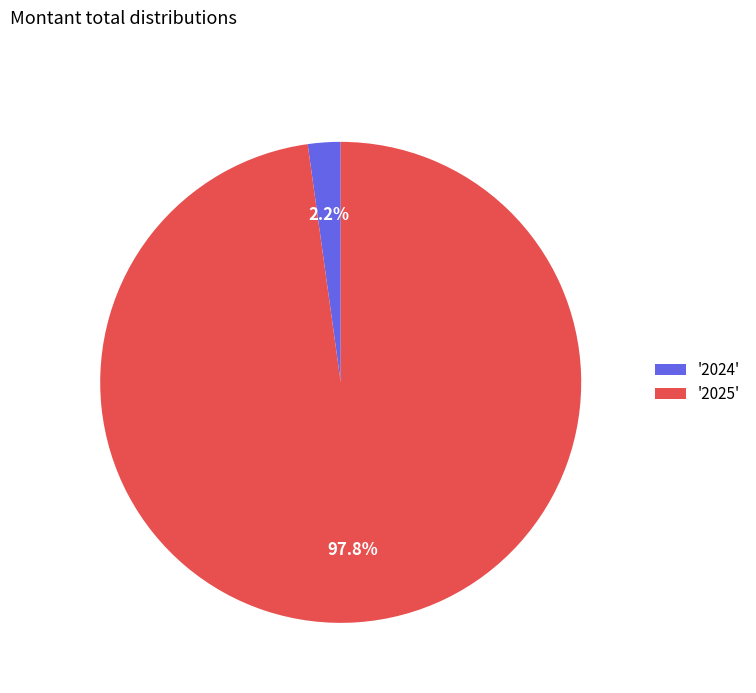

Do '2025' and '2024' together represent more than half of the pie?

Yes